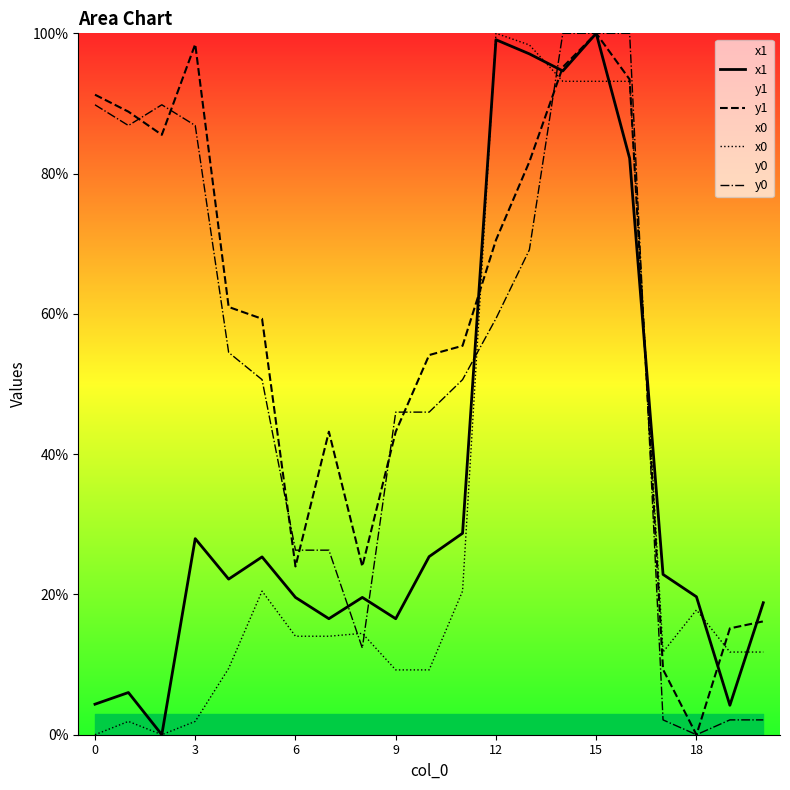

How many lines are shown in the chart?

4